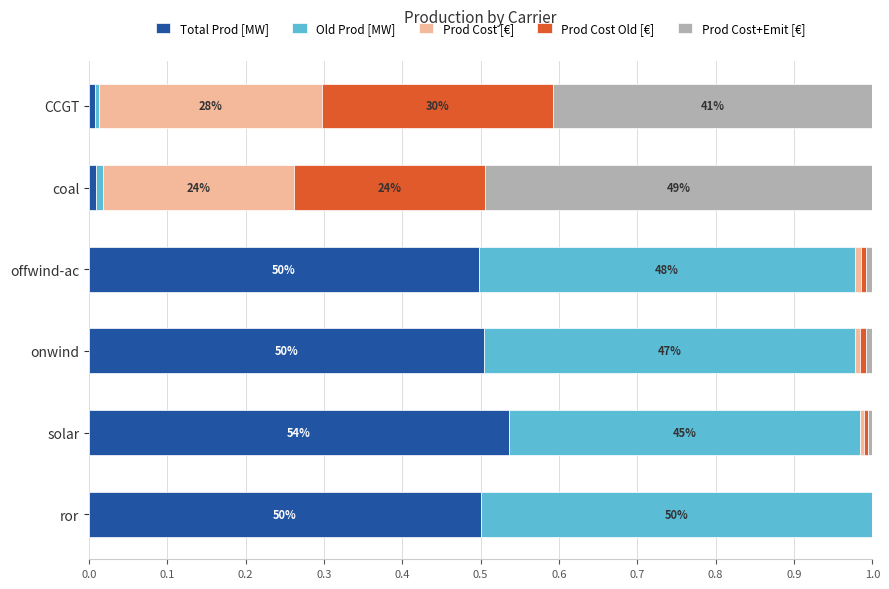

Reading left to right, extract all data points from this chart.

Total Prod [MW]: 0.0	0.0	0.5	0.5	0.5	0.5
Old Prod [MW]: 0.0	0.0	0.5	0.5	0.4	0.5
Prod Cost [€]: 0.3	0.2	0.0	0.0	0.0	0.0
Prod Cost Old [€]: 0.3	0.2	0.0	0.0	0.0	0.0
Prod Cost+Emit [€]: 0.4	0.5	0.0	0.0	0.0	0.0